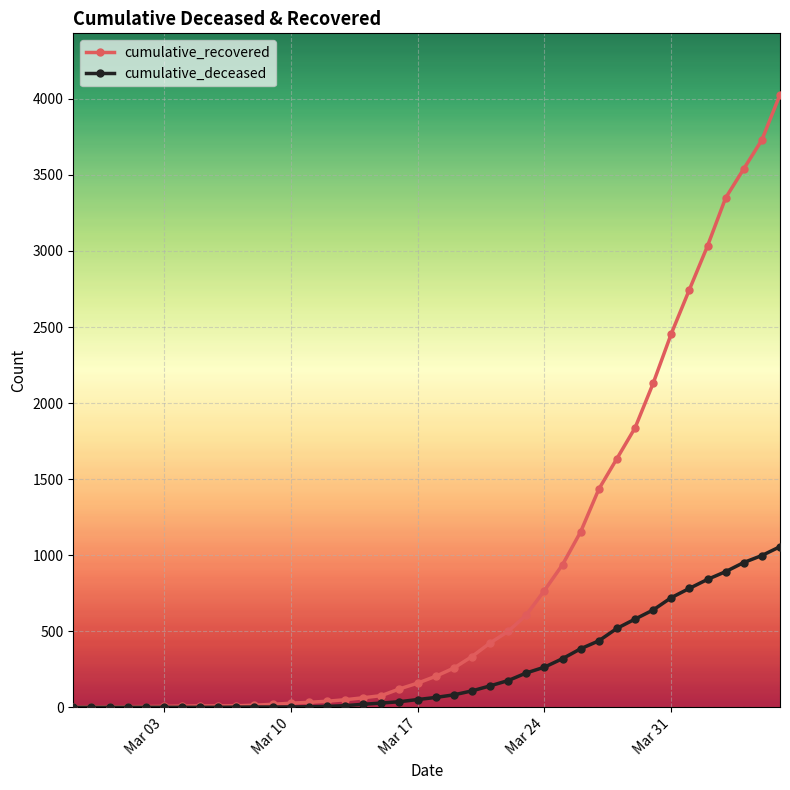

Which series has the widest spread of values?

cumulative_recovered